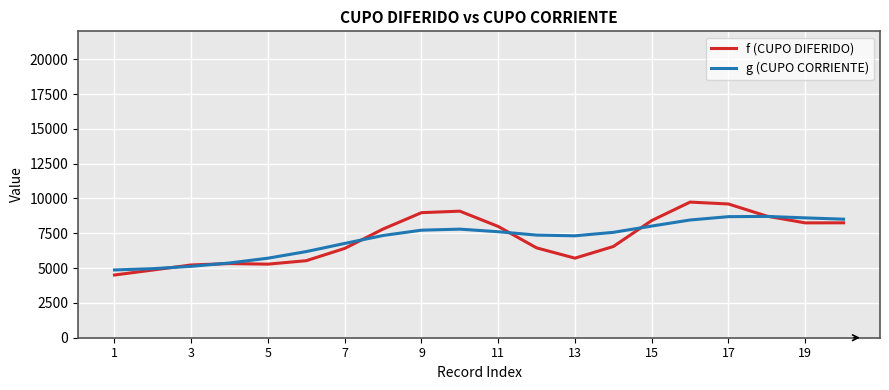

Which series has the largest range (max minus min)?

f (CUPO DIFERIDO)